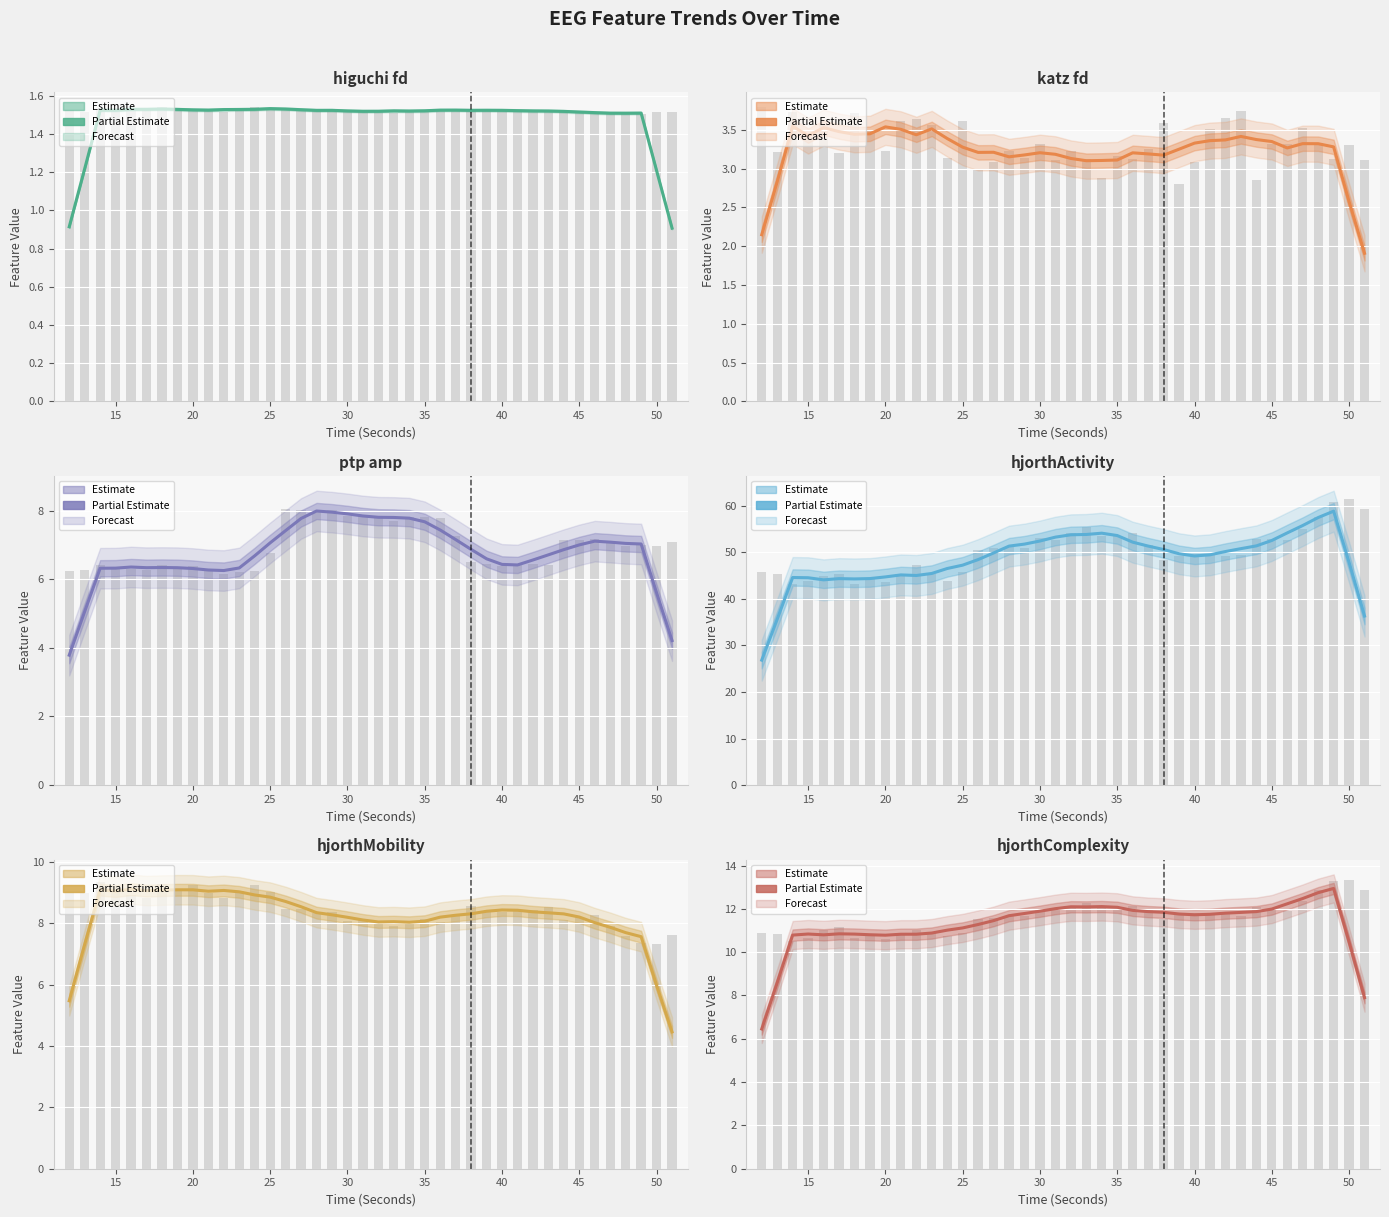

What is the difference between the maximum and minimum values in the hjorthMobility series?

4.7